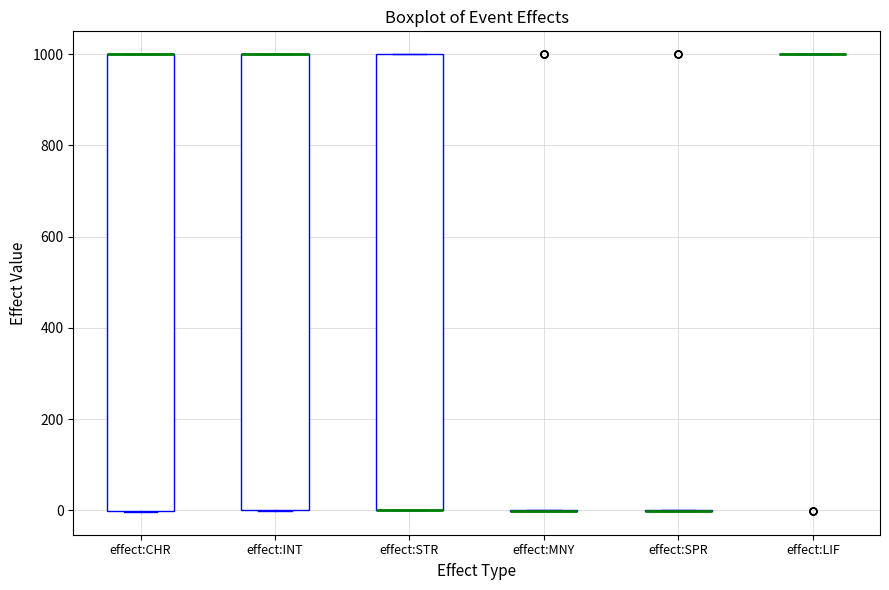

Reading left to right, read every box against the y-axis: the position of its median line, the range the box covers, and the ends of its whiskers. The values are not printed on the chart, so give them approximately, as read against the axis.

effect:CHR: median 1000 (drawn on the box's upper edge), box 0 to 1000, whiskers 0 to 1000
effect:INT: median 1000 (drawn on the box's upper edge), box 0 to 1000, whiskers 0 to 1000
effect:STR: median 0 (drawn on the box's lower edge), box 0 to 1000, whiskers 0 to 1000
effect:MNY: box collapsed to a line at 0, whiskers 0 to 0
effect:SPR: box collapsed to a line at 0, whiskers 0 to 0
effect:LIF: box collapsed to a line at 1000, whiskers 1000 to 1000